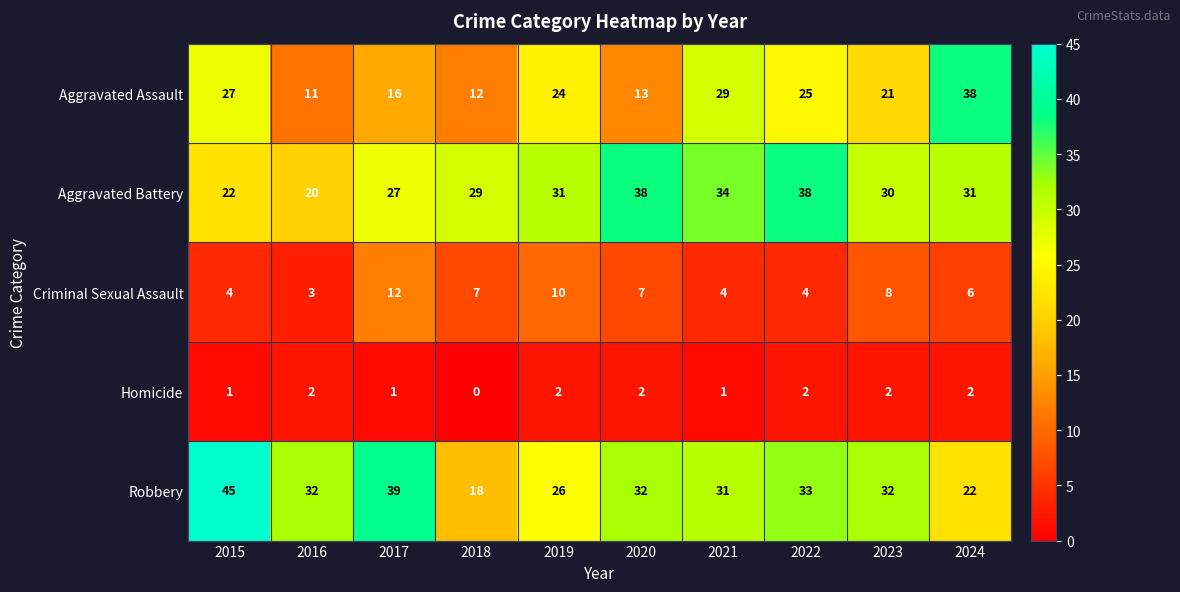

Rank the series at 2022 from highest to lowest value.

Aggravated Battery, Robbery, Aggravated Assault, Criminal Sexual Assault, Homicide